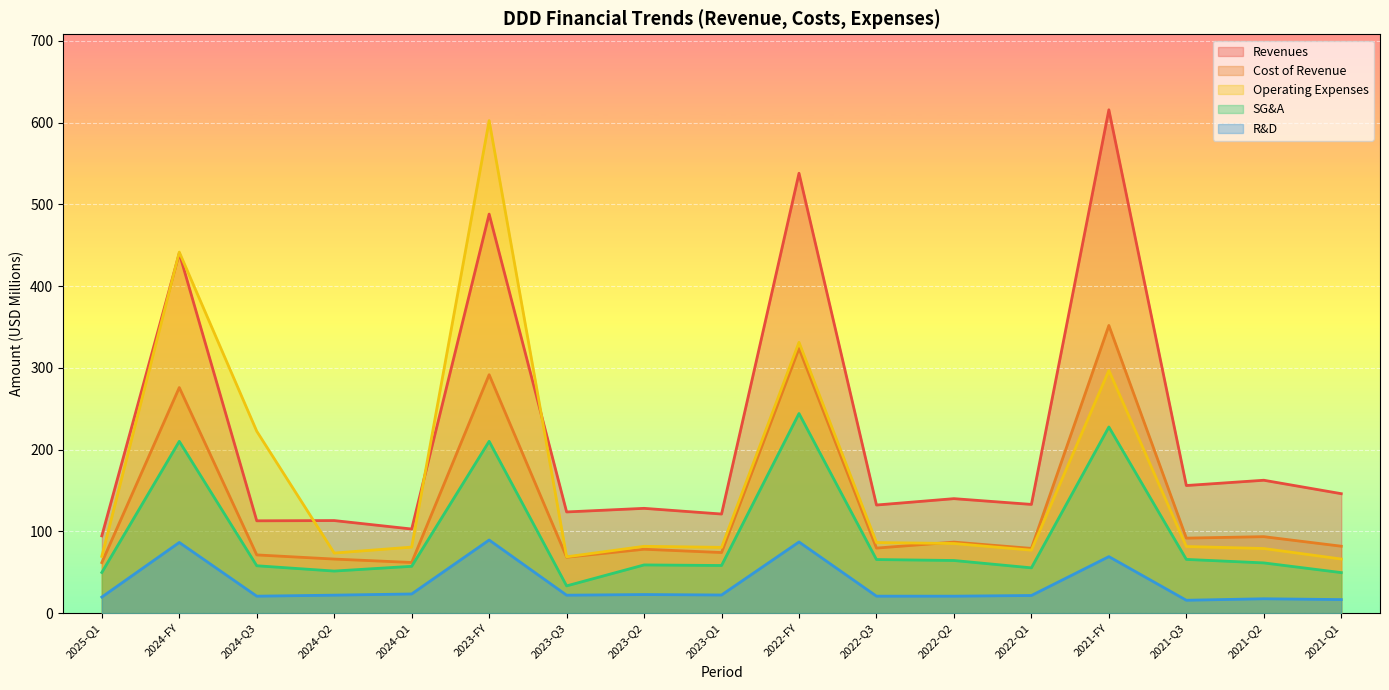

Where do Operating Expenses and Cost of Revenue first cross each other?

2022-Q3 and 2022-Q2